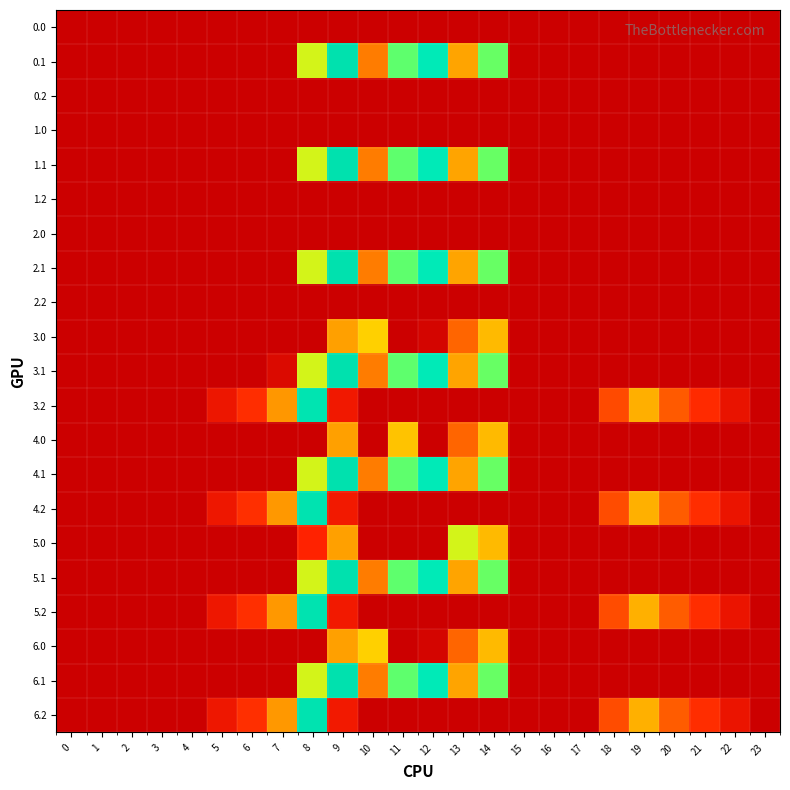

Count the number of data series in this chart.

21